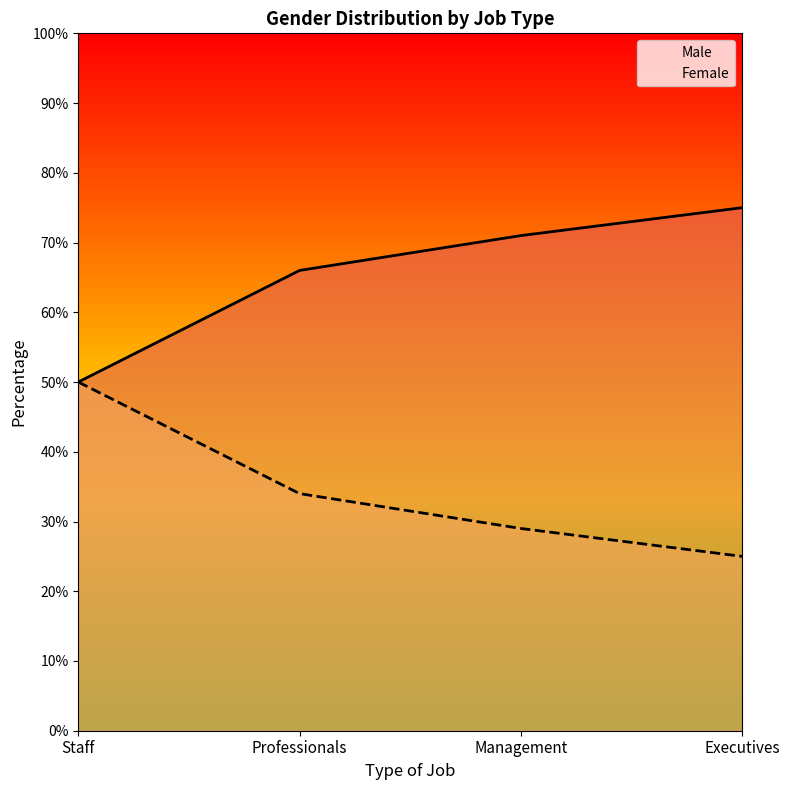

Count the Female values in the range 29 to 50.

3